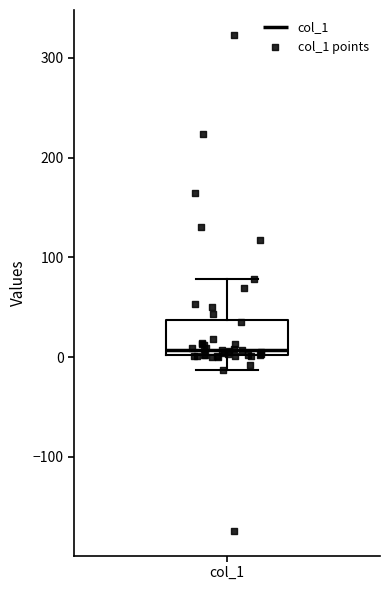

Read this box plot against the y-axis: the position of the median line, the range covered by the box, and the ends of both whiskers. The values are not printed on the chart, so give them approximately, as read against the axis.

median 10, box 0 to 40, whiskers -10 to 80